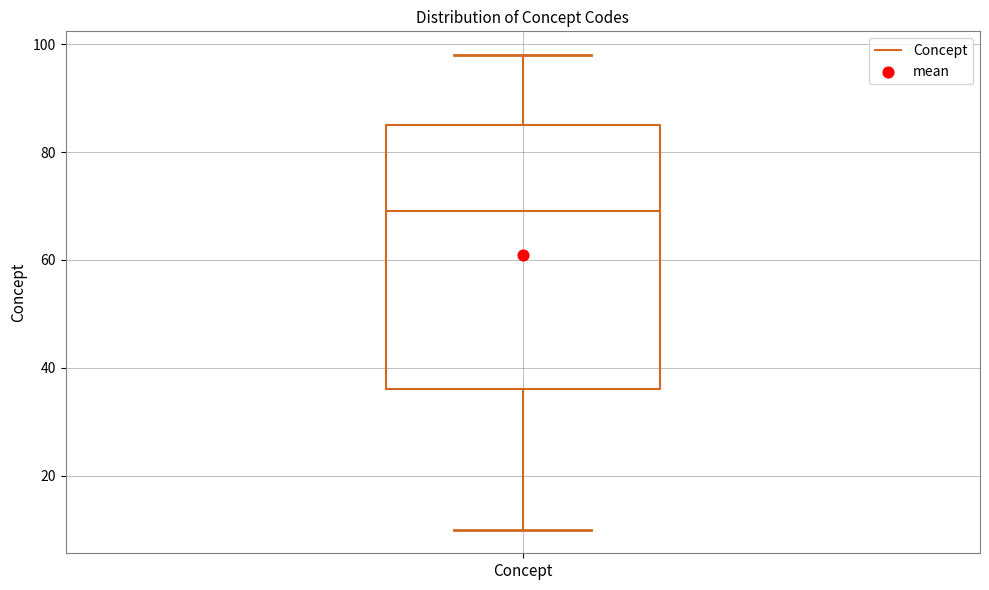

Transcribe this box plot: give where the median line is, the range the box spans, and where the two whiskers end, as read against the y-axis. The values are not printed on the chart, so give them approximately, as read against the axis.

median 70, box 36 to 86, whiskers 10 to 98